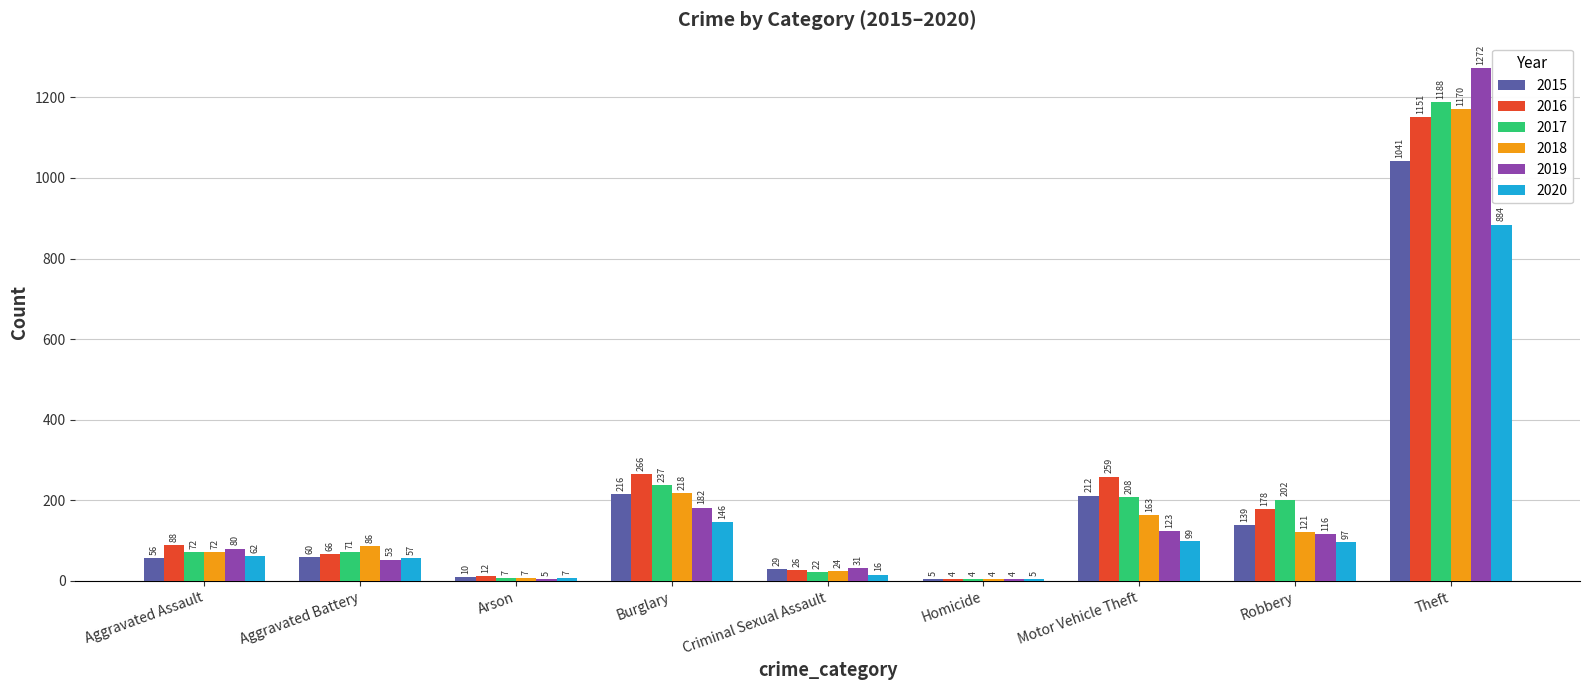

Which category has the highest value in the 2015 series?

Theft